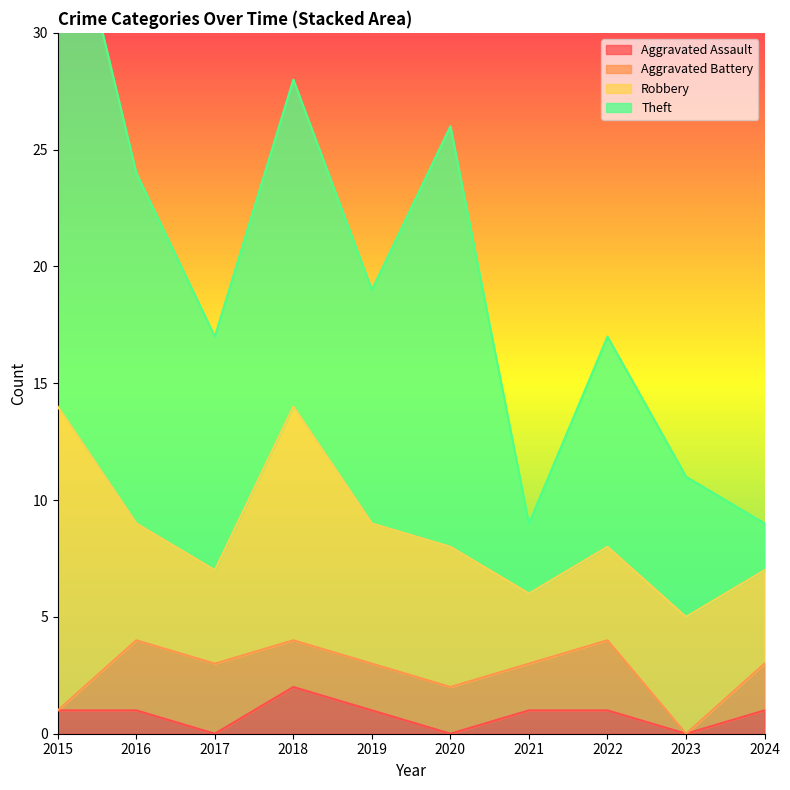

Rank the series at 2017 from highest to lowest value.

Theft, Robbery, Aggravated Battery, Aggravated Assault